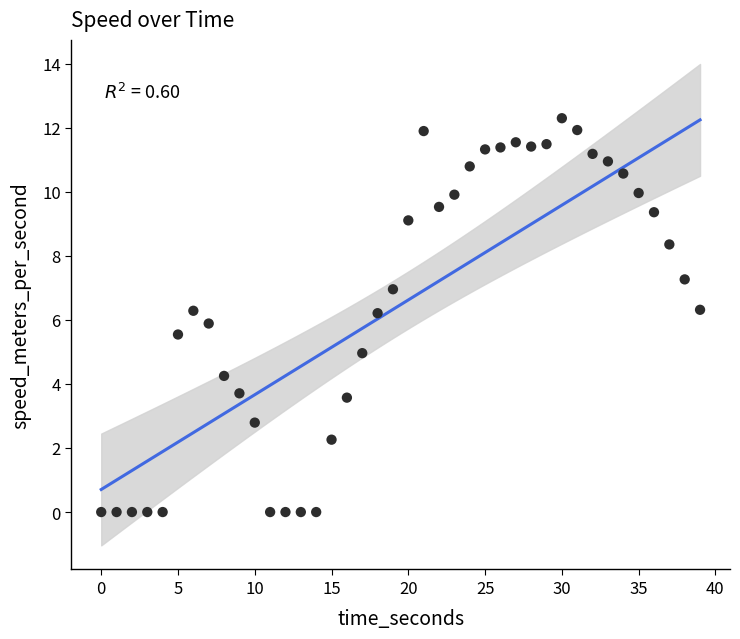

What is the range of X values (max minus min)?

39.0